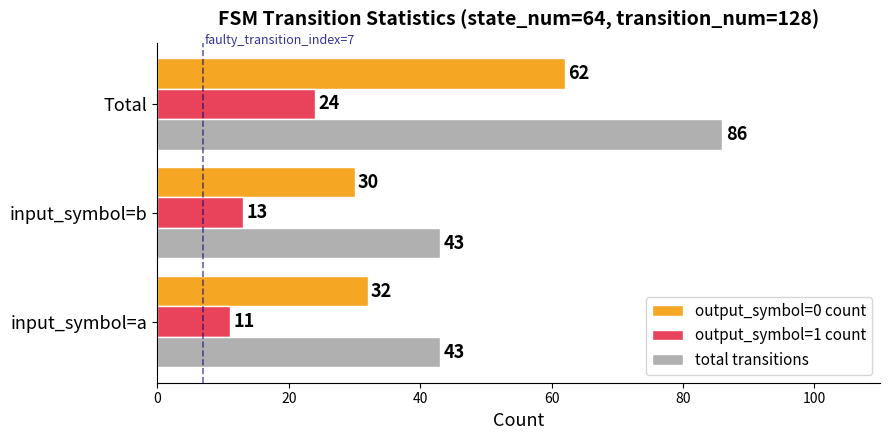

What is the smallest value displayed?

11